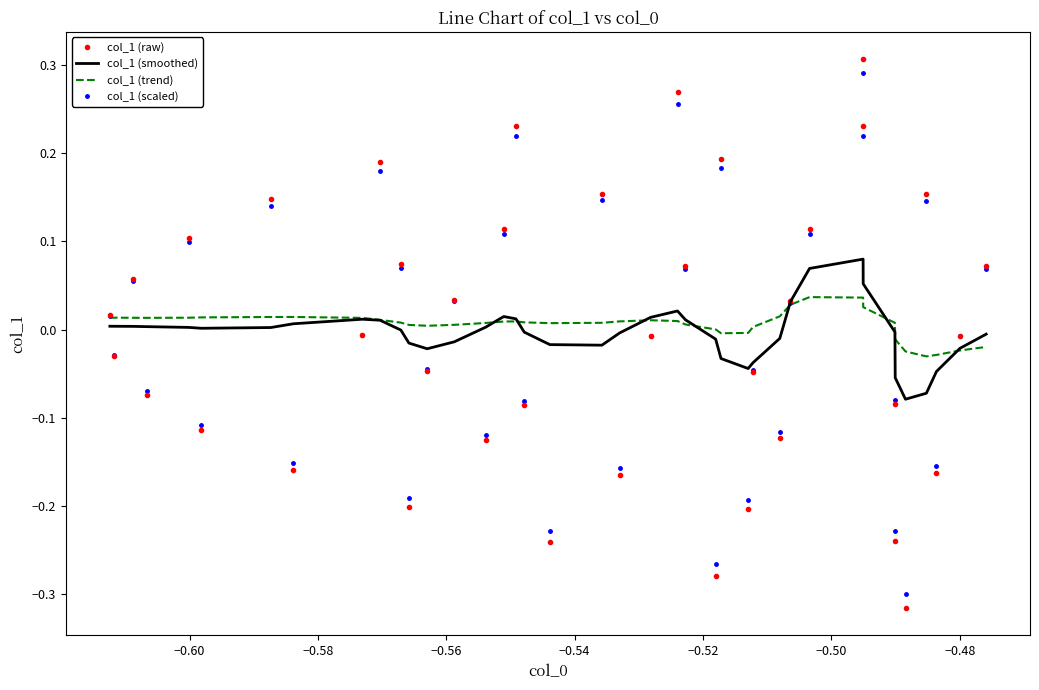

Which series has the largest range (max minus min)?

col_1 (raw)